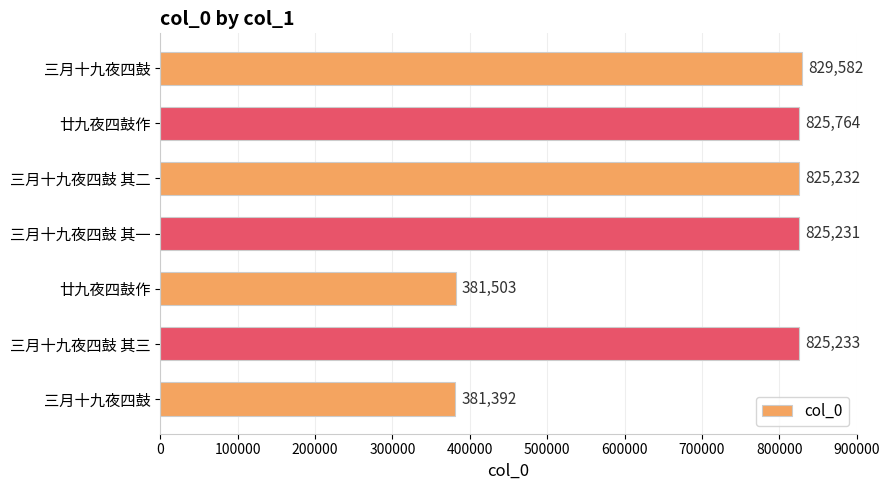

How many categories are shown in the chart?

7